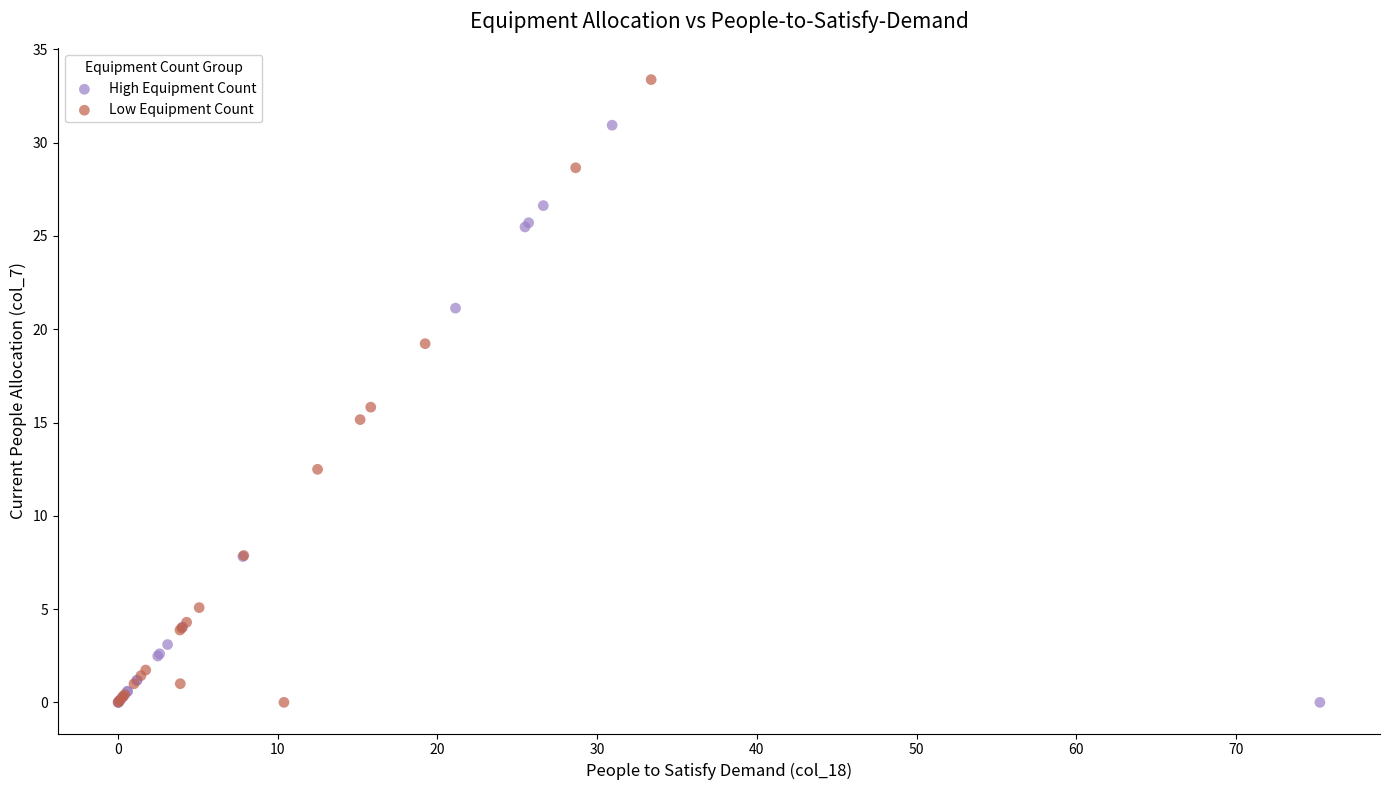

Which series has the widest spread of Y values?

Low Equipment Count